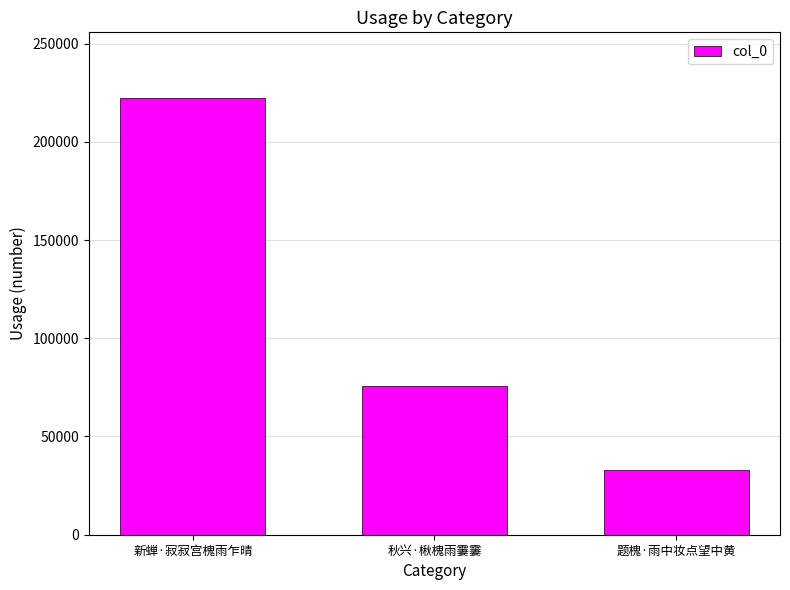

At which category does the chart reach its peak across all series?

新蝉·寂寂宫槐雨乍晴